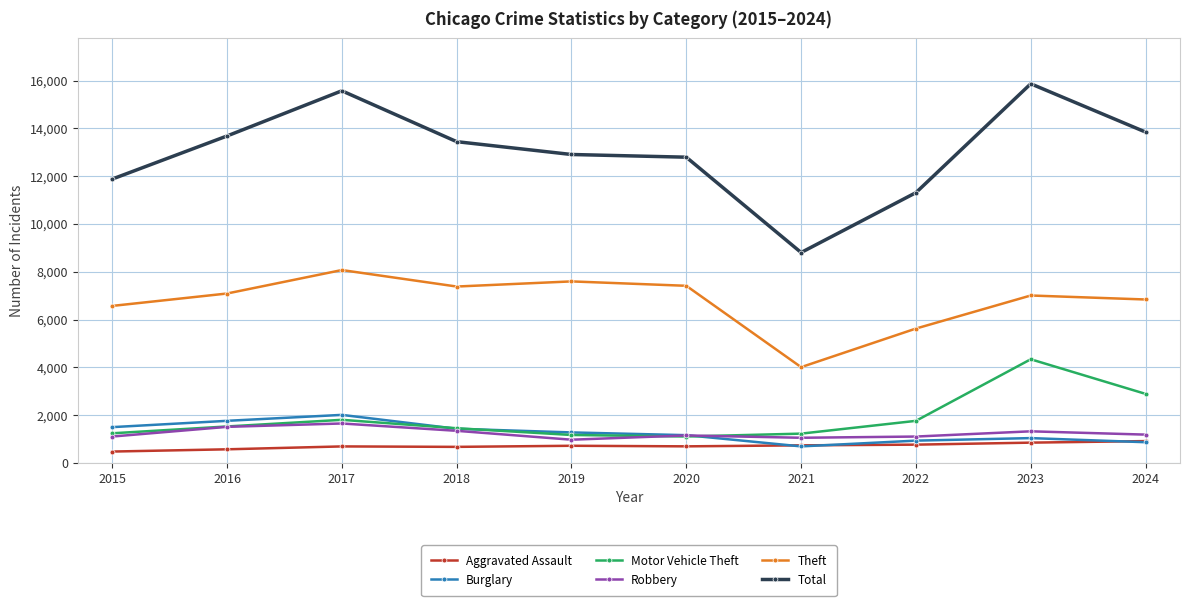

Where does the Burglary series first go above 1275?

2015